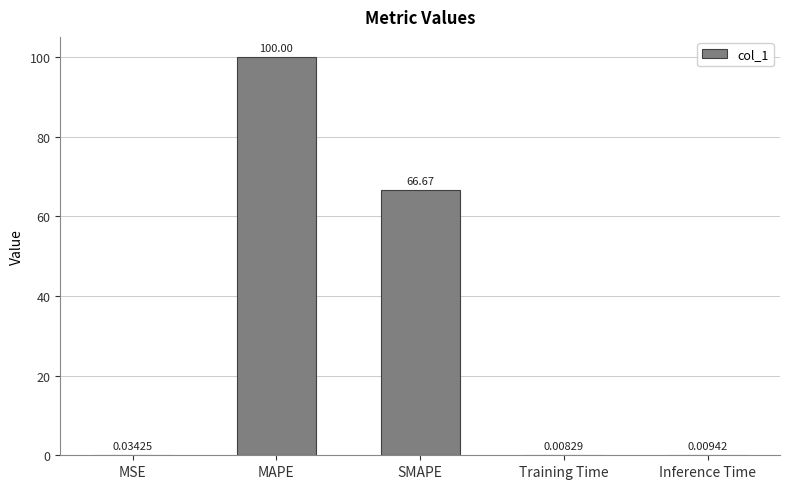

Which category has the highest value across all series?

MAPE